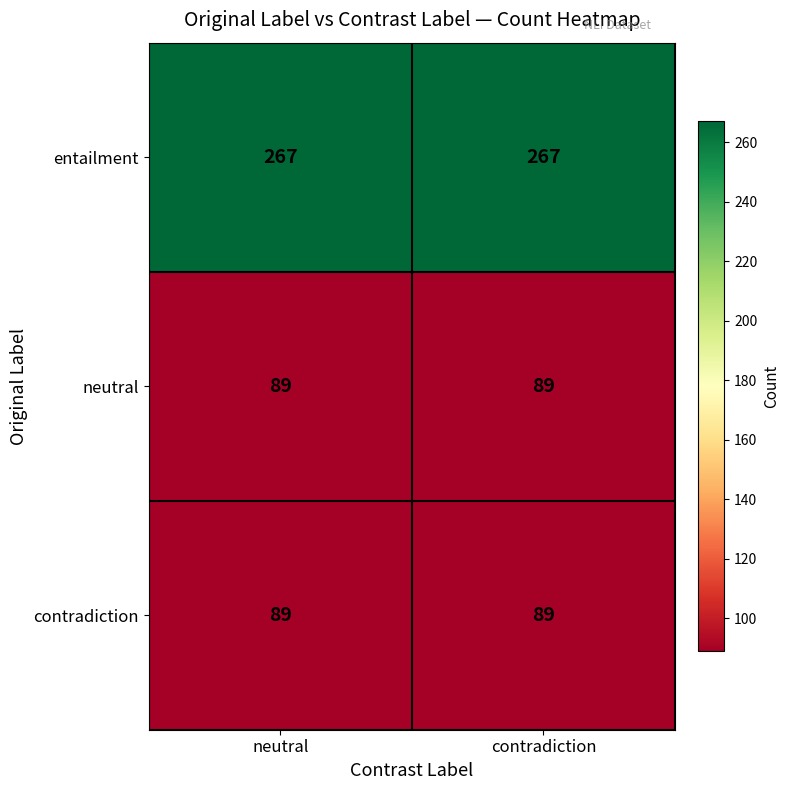

The value of entailment at neutral is 267. True or false?

True